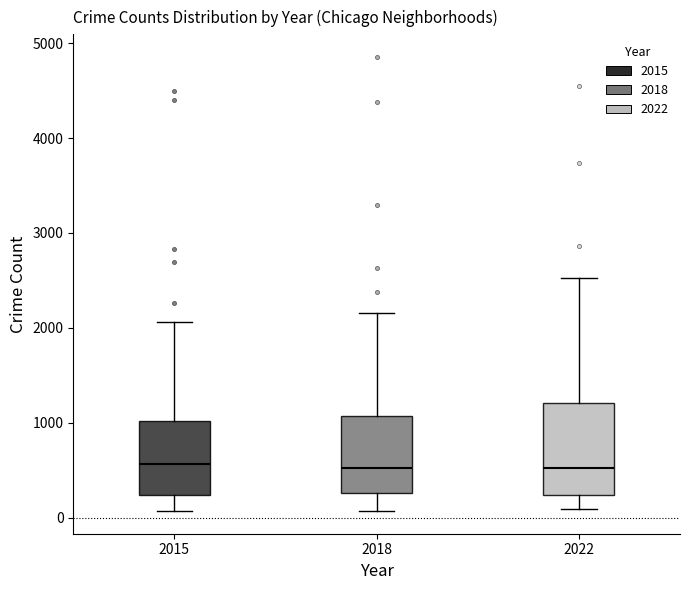

Where does the median line of the box at x = 2018 sit on the y-axis? The values are not printed on the chart, so give them approximately, as read against the axis.

500